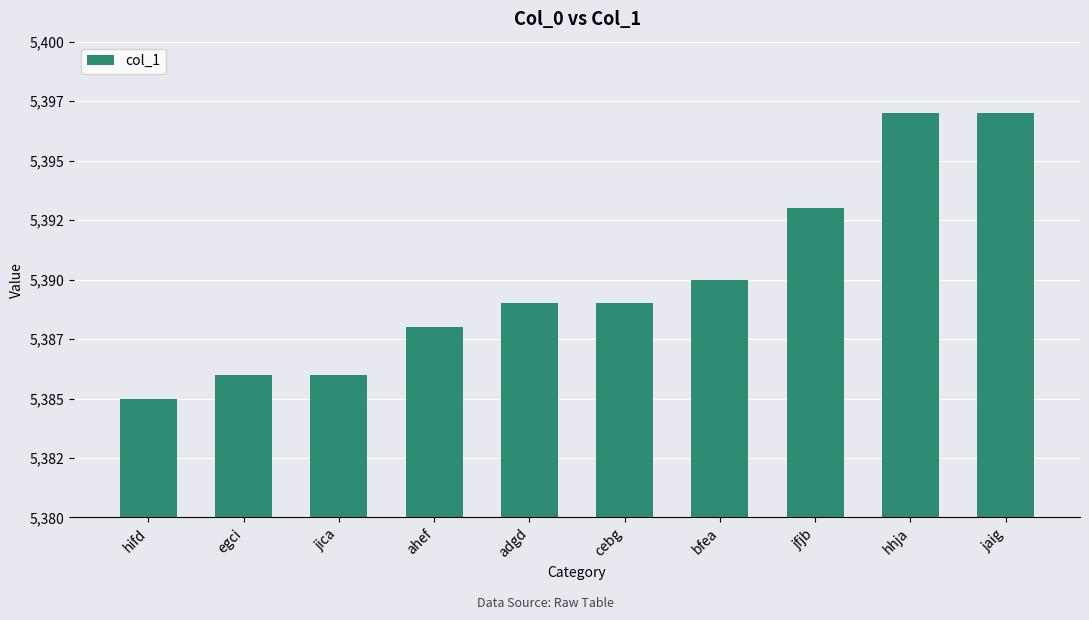

Reading left to right, list all the values displayed in this chart.

hifd=5385	egci=5386	jica=5386	ahef=5388	adgd=5389	cebg=5389	bfea=5390	jfjb=5393	hhja=5397	jaig=5397